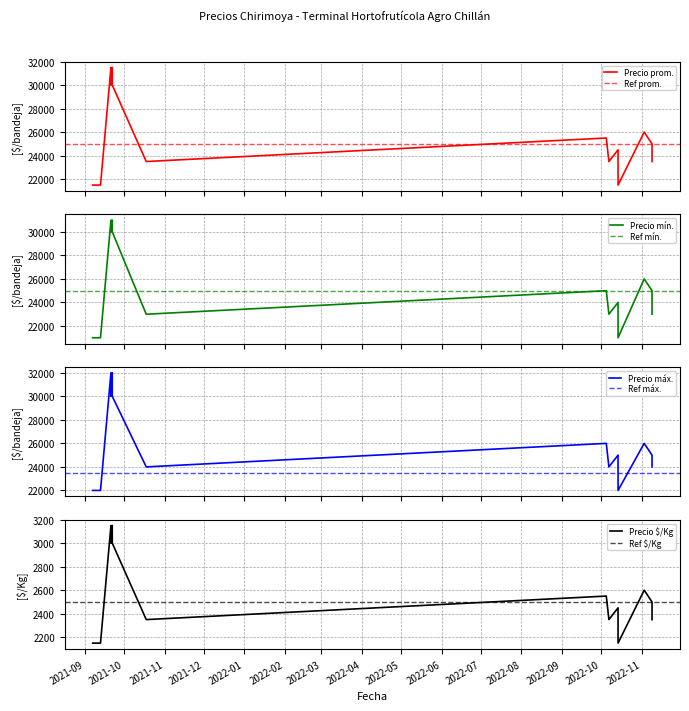

How many interior local peaks does the Precio maximo series have?

5